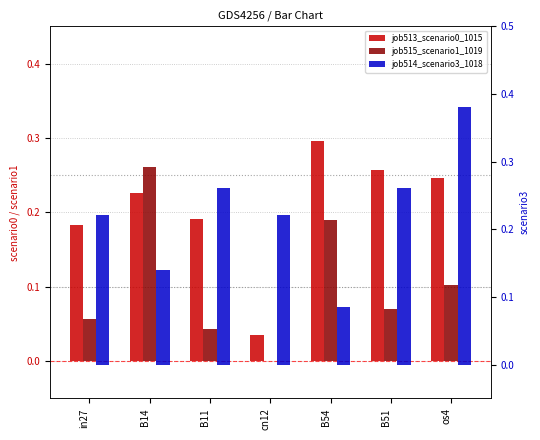

What is the sum of all job515_scenario1_1019 values?

0.7